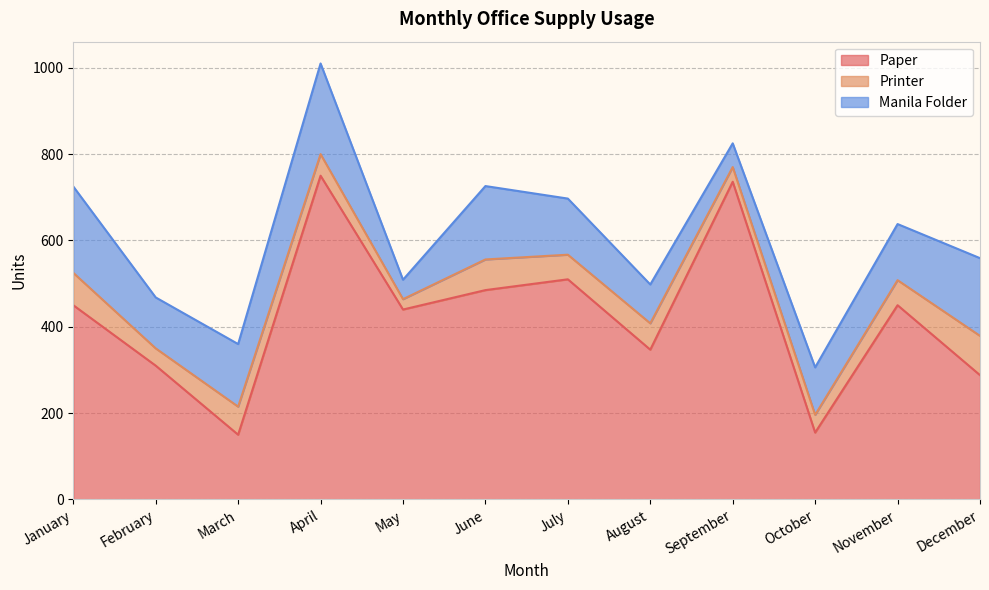

Where does the Paper series first go above 450?

April